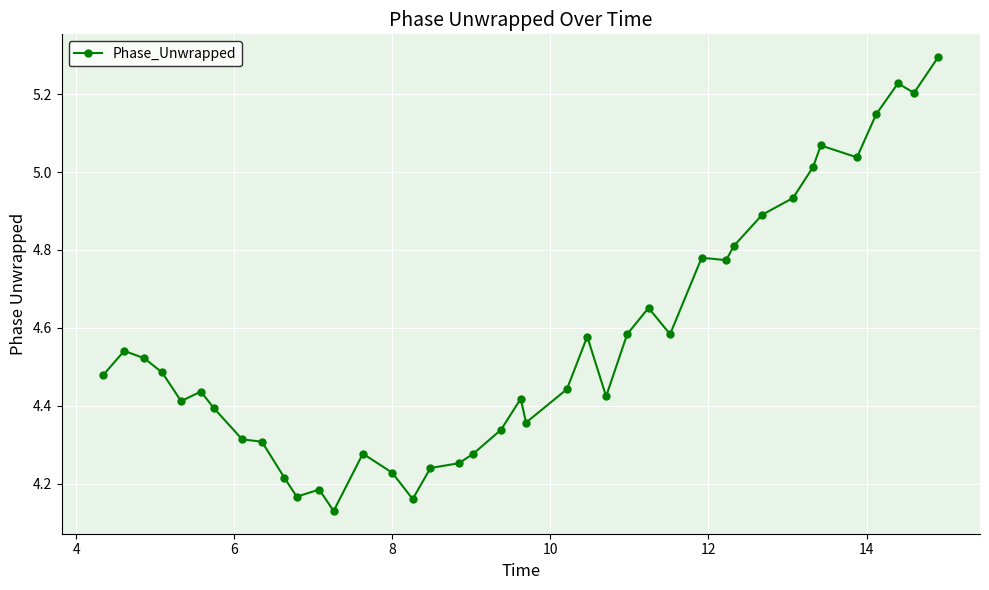

True or false: the data has more than 1 interior local peaks.

True